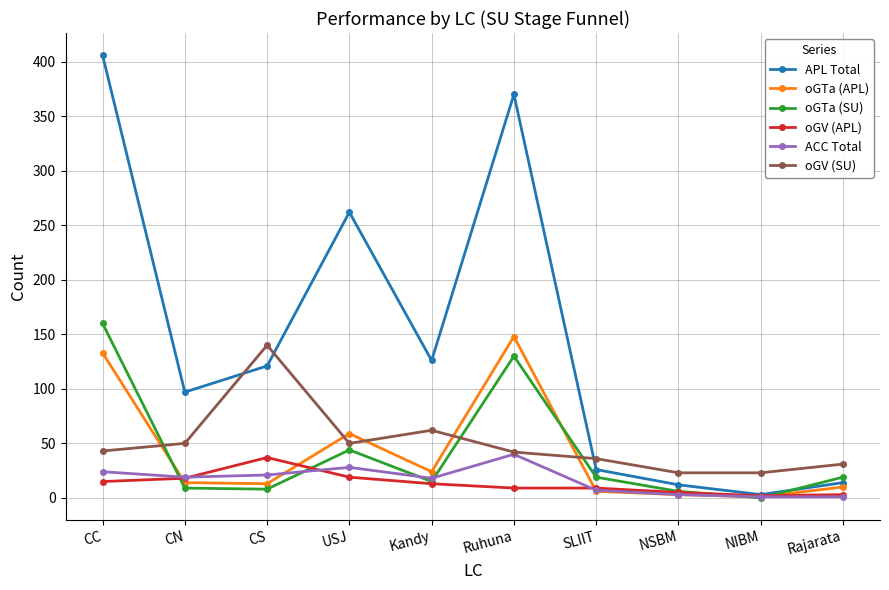

What is the sum of all oGTa (SU) values?

410